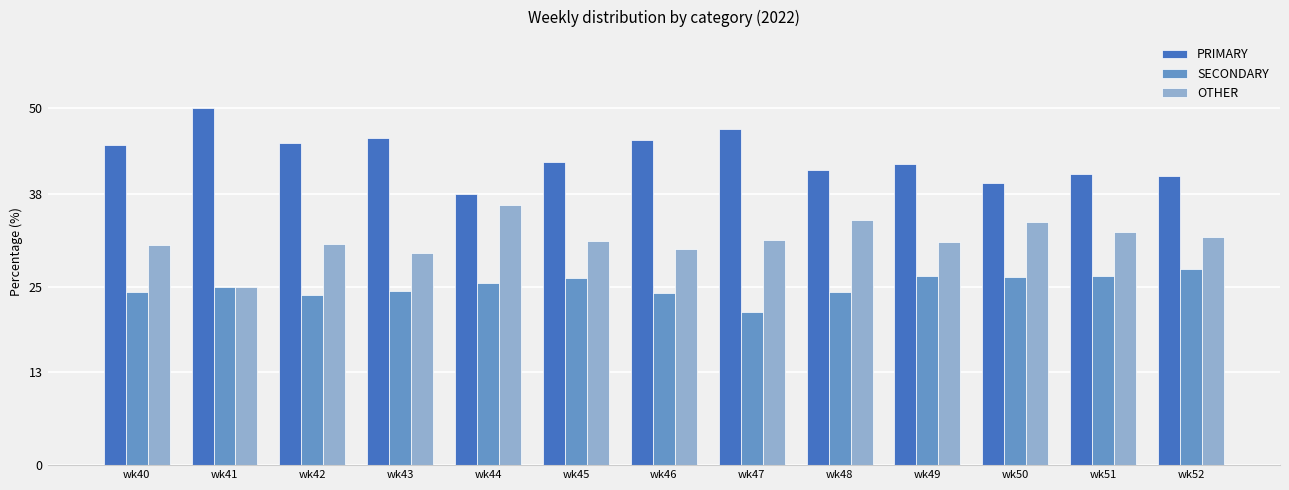

What is the sum of all SECONDARY values?

325.9